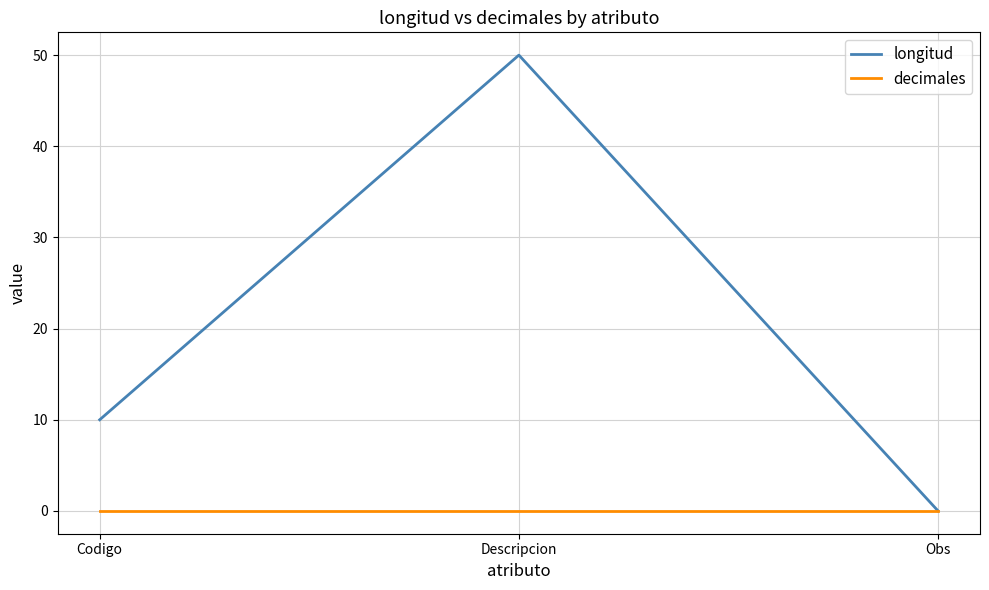

What is the maximum value for longitud?

50